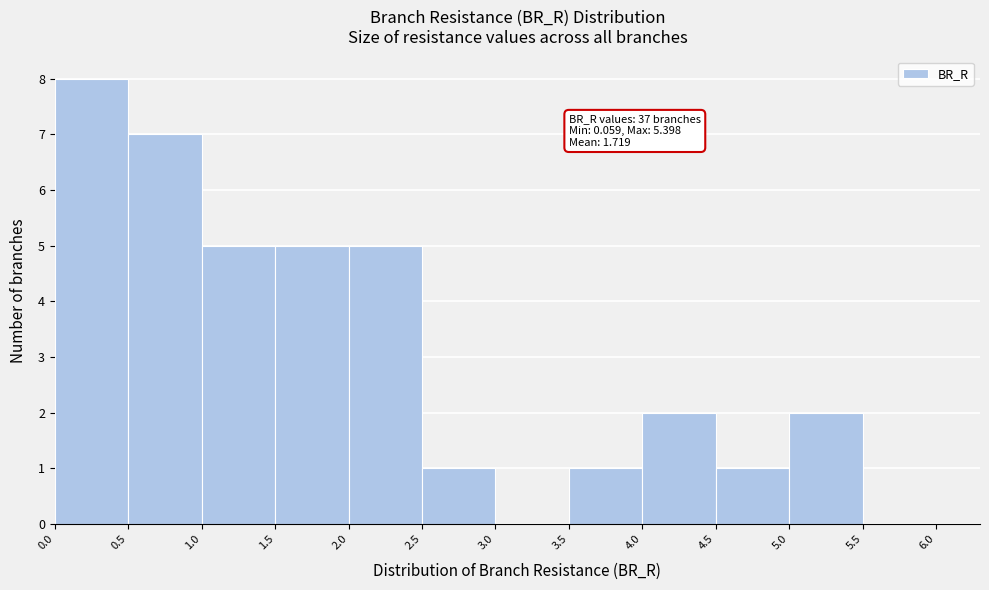

Which range on the x-axis has the tallest bar?

0.0 to 0.5